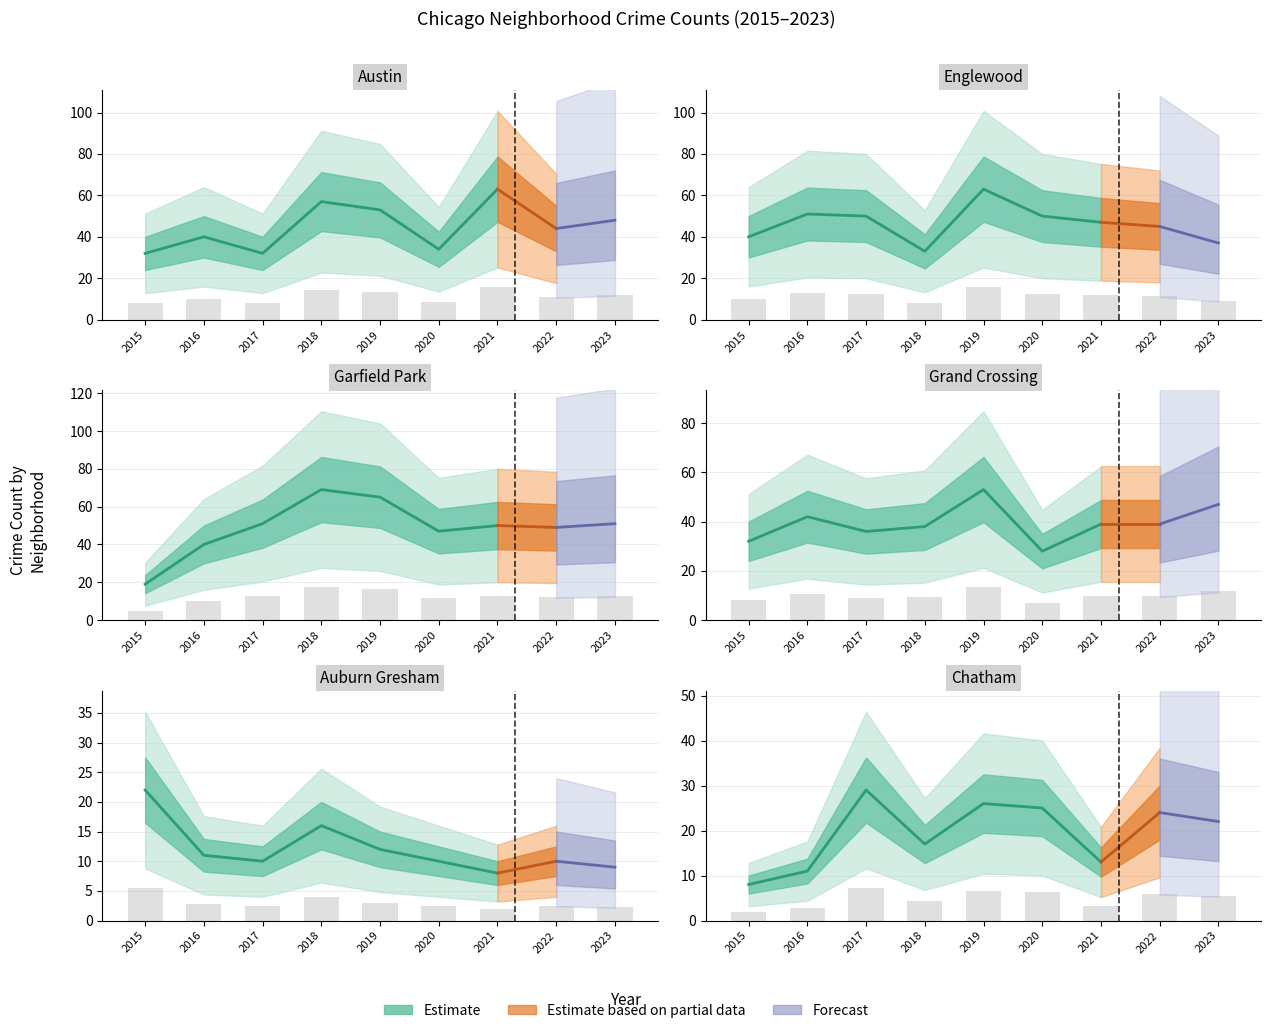

The value of Englewood at 2022 is 16.2. True or false?

False